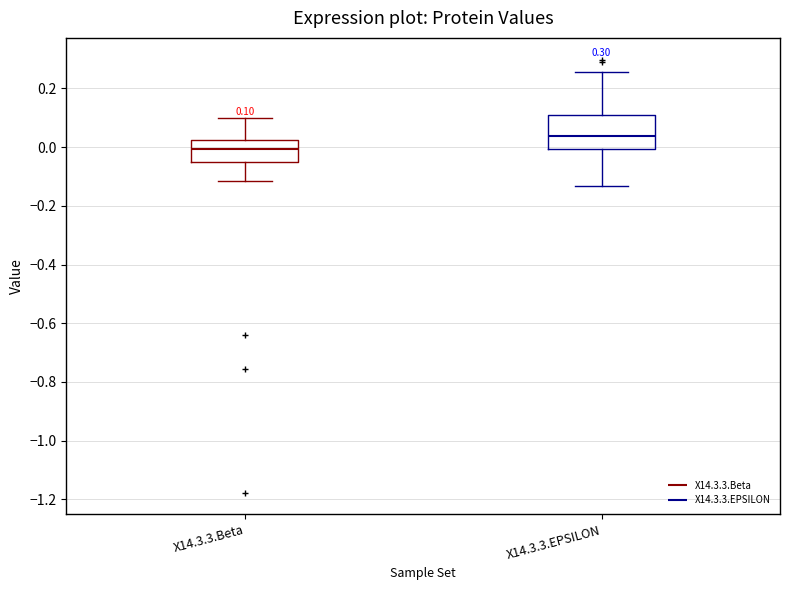

Which box's median line is the lowest?

X14.3.3.Beta